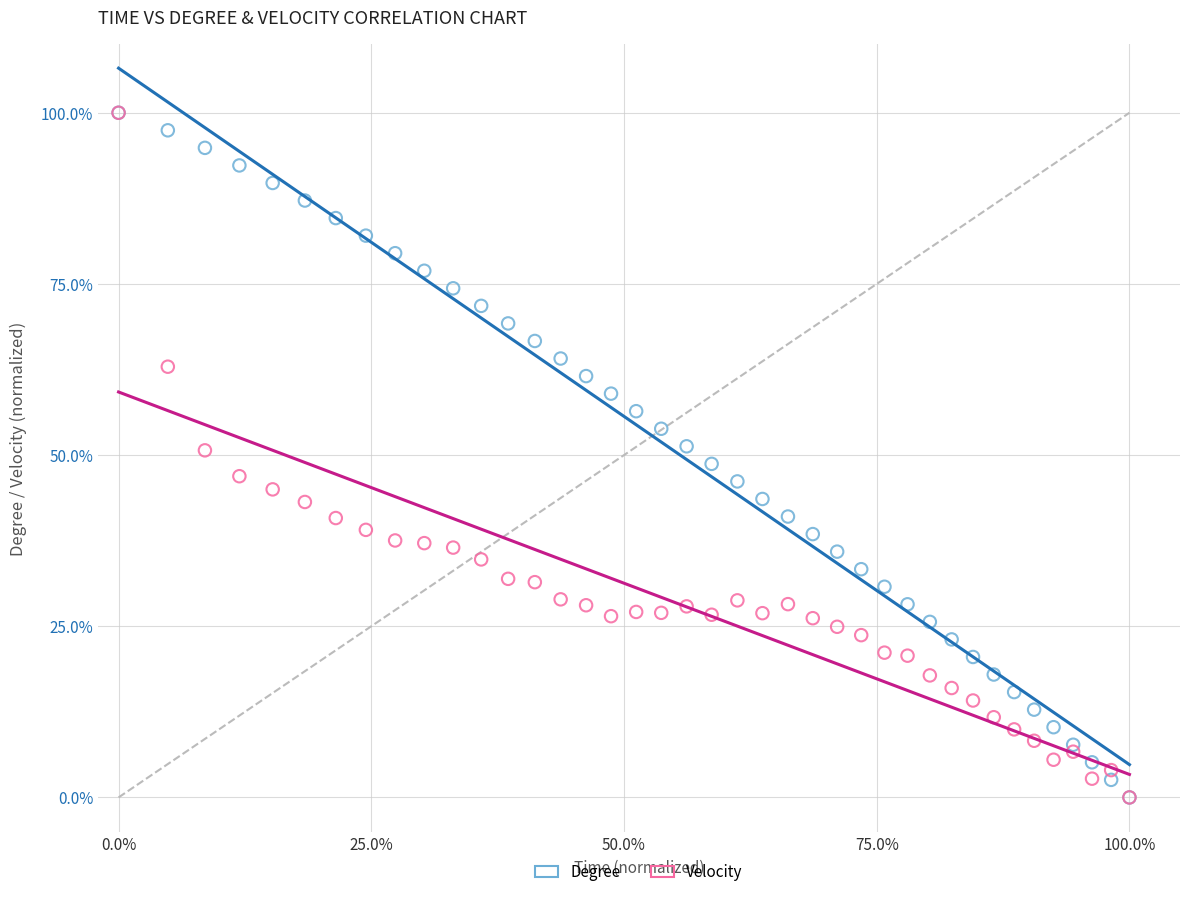

What are all the series names shown in the legend?

Degree, Velocity